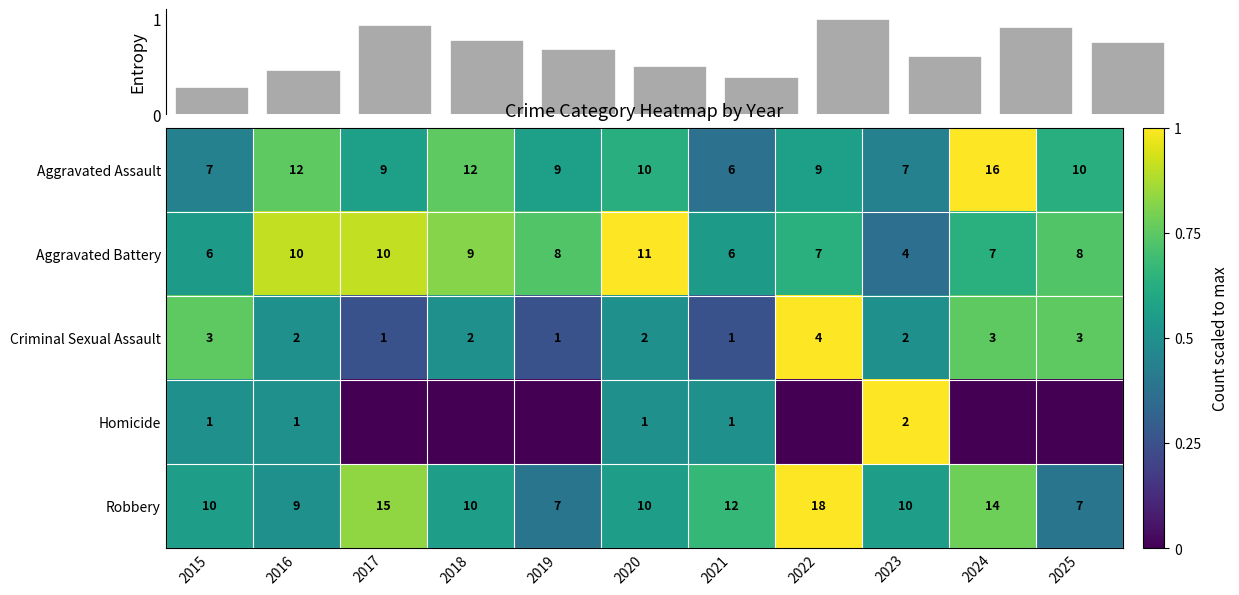

The value of Robbery at 2024 is 25. True or false?

False